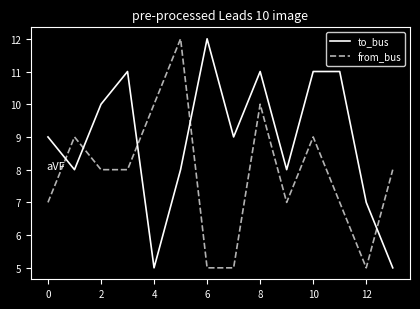

Reading left to right, what are all the values shown in this chart?

to_bus: 9	8	10	11	5	8	12	9	11	8	11	11	7	5
from_bus: 7	9	8	8	10	12	5	5	10	7	9	7	5	8